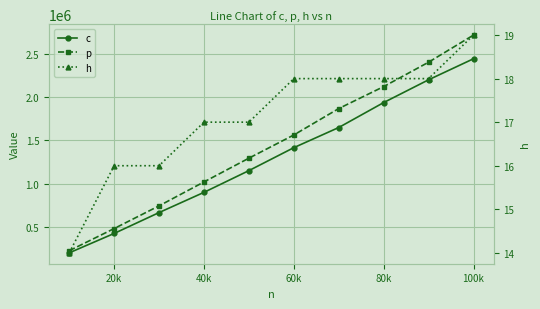

Is this an area chart (filled region under the line)?

No